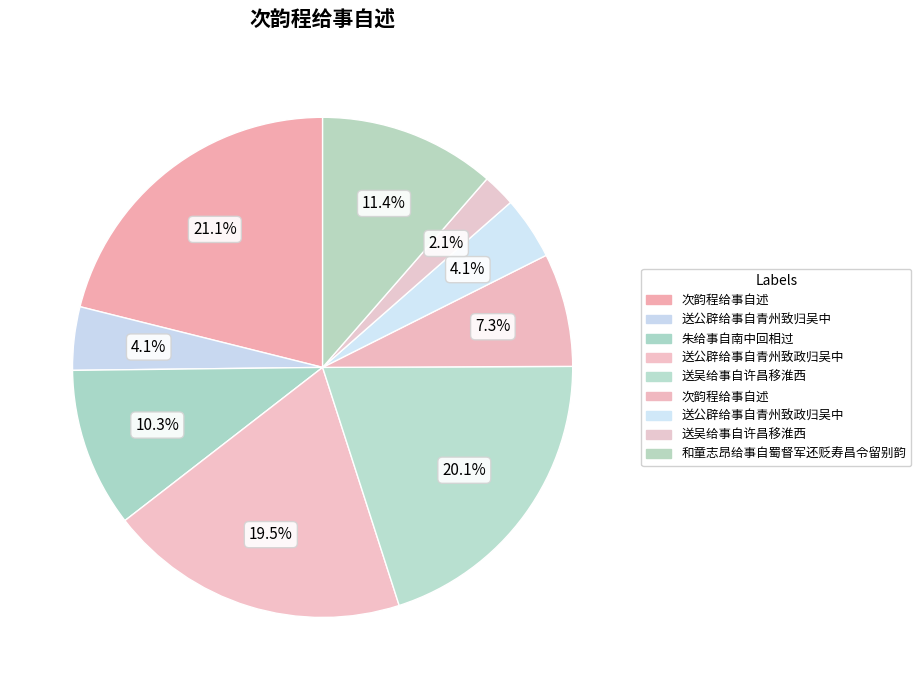

To the nearest percent, what is the average slice percentage?

11%